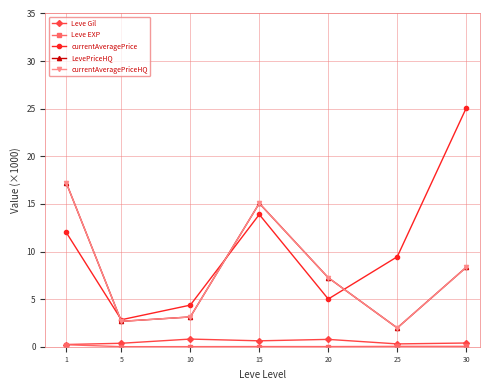

Reading left to right, transcribe all the data shown in this chart.

Leve Gil: 1=0.2	5=0.4	10=0.8	15=0.6	20=0.8	25=0.3	30=0.4
Leve EXP: 1=0.2	5=0.0	10=0.0	15=0.0	20=0.0	25=0.0	30=0.0
currentAveragePrice: 1=12.0	5=2.8	10=4.4	15=13.9	20=5.0	25=9.4	30=25.1
LevePriceHQ: 1=17.2	5=2.7	10=3.1	15=15.1	20=7.2	25=2.0	30=8.3
currentAveragePriceHQ: 1=17.2	5=2.7	10=3.1	15=15.1	20=7.2	25=2.0	30=8.3